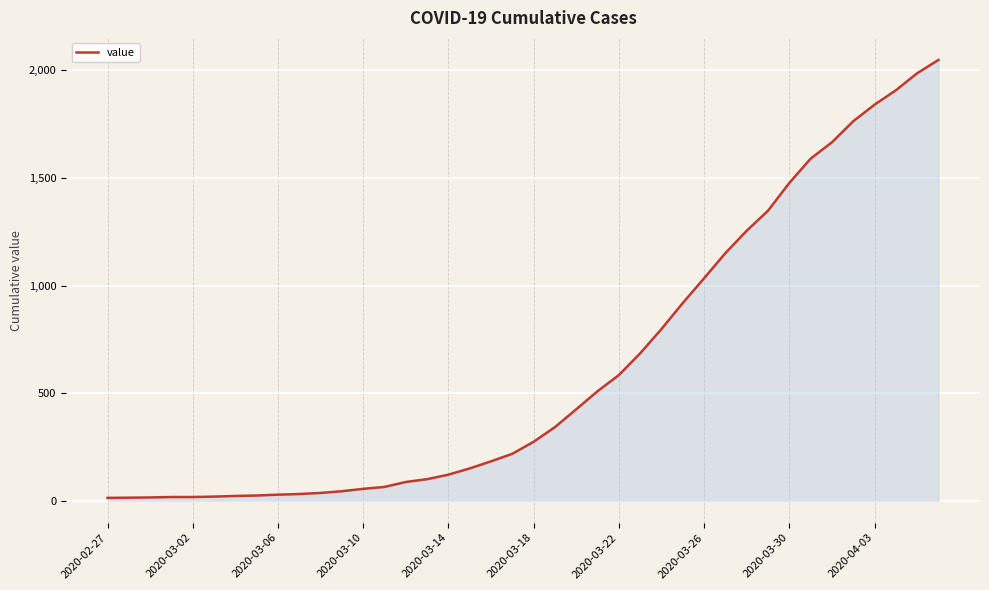

What is the greatest value displayed?

2049